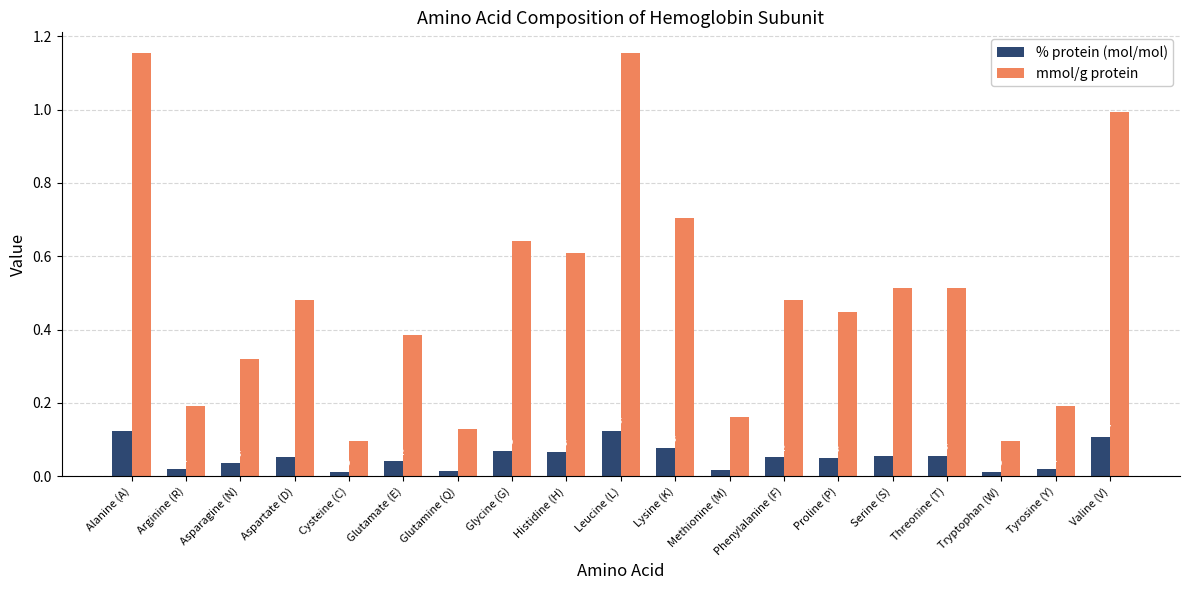

Is the value of % protein (mol/mol) at Glycine (G) greater than the value of mmol/g protein at Methionine (M)?

No